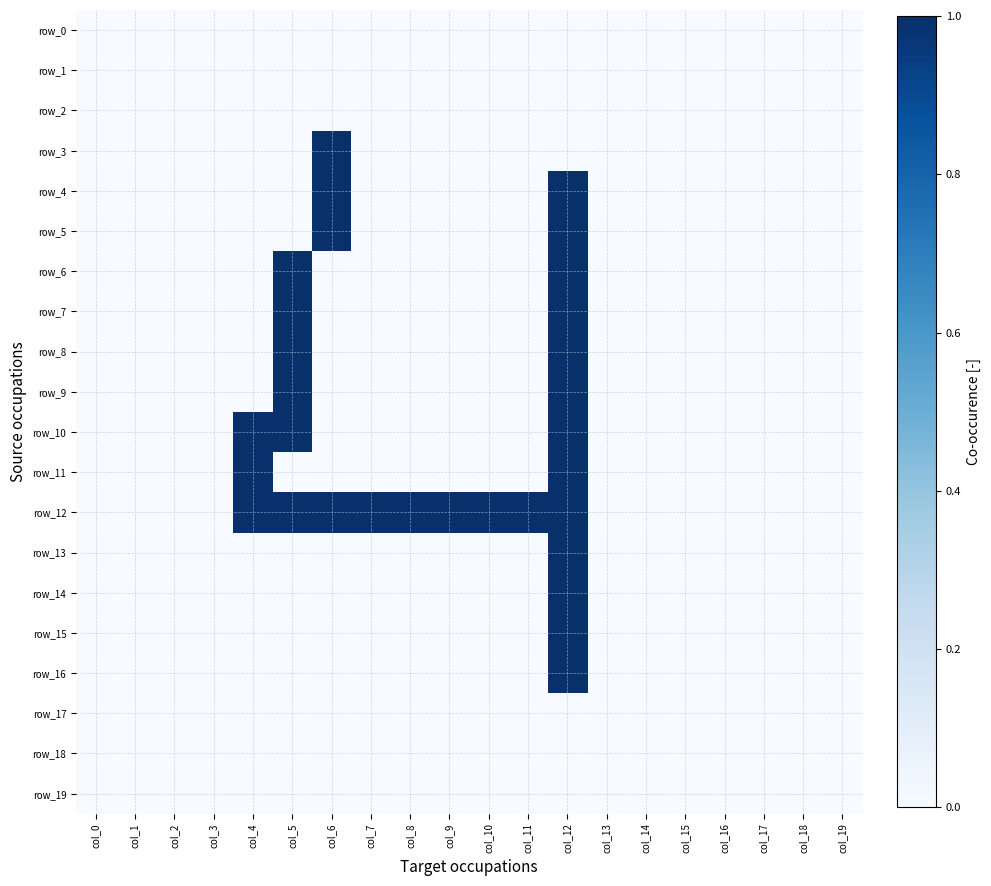

Which series has the largest range (max minus min)?

row_3